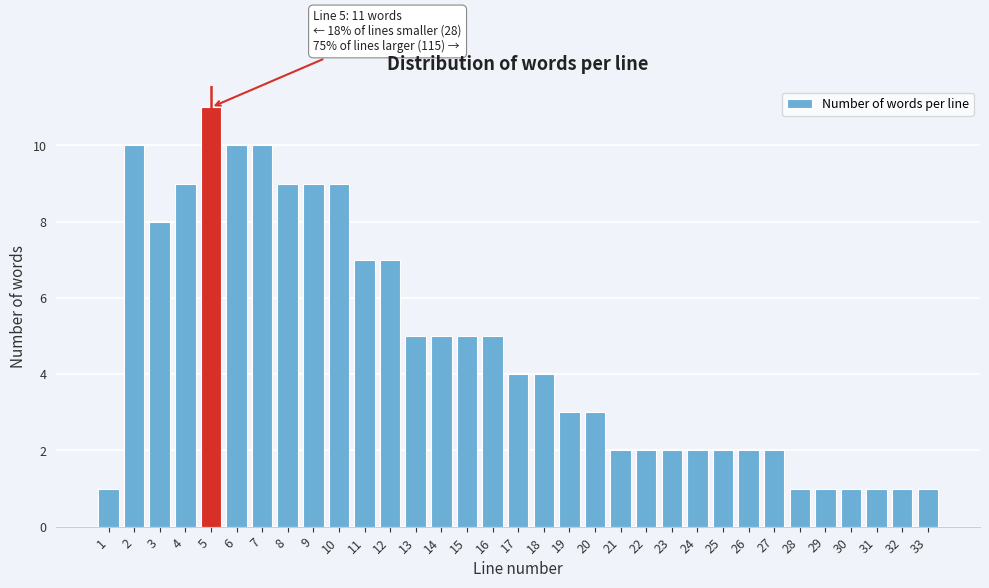

What is the sum of all values?

154